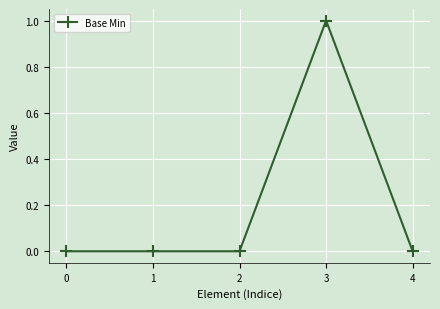

True or false: there are more than 2 points higher than both neighbors.

False